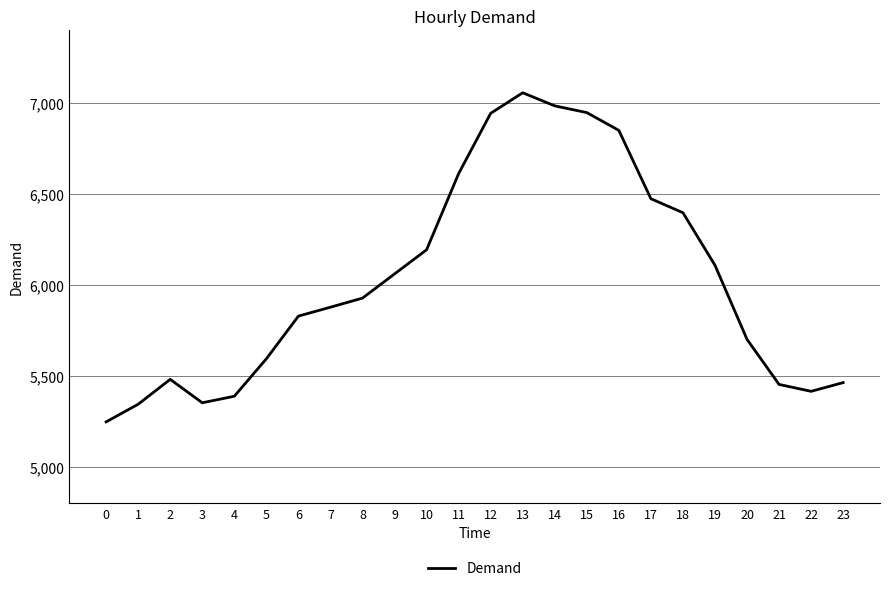

Is it true that the value at 12 is 1467?

False